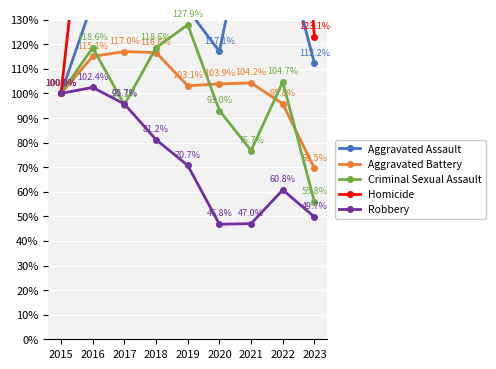

What is the difference between the highest and lowest values at 2018?

1.0